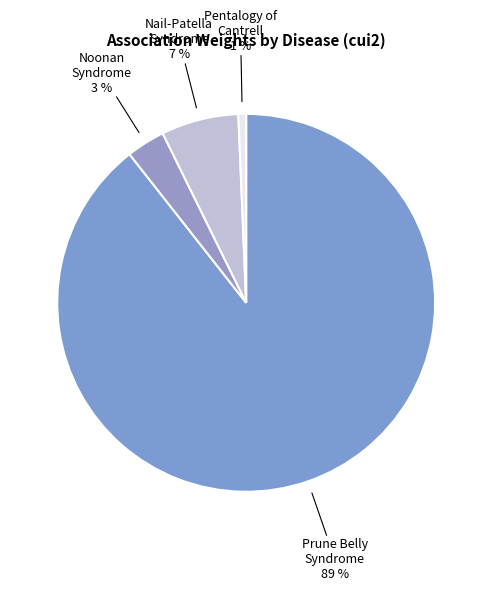

To the nearest percent, what portion does Noonan Syndrome represent?

3%